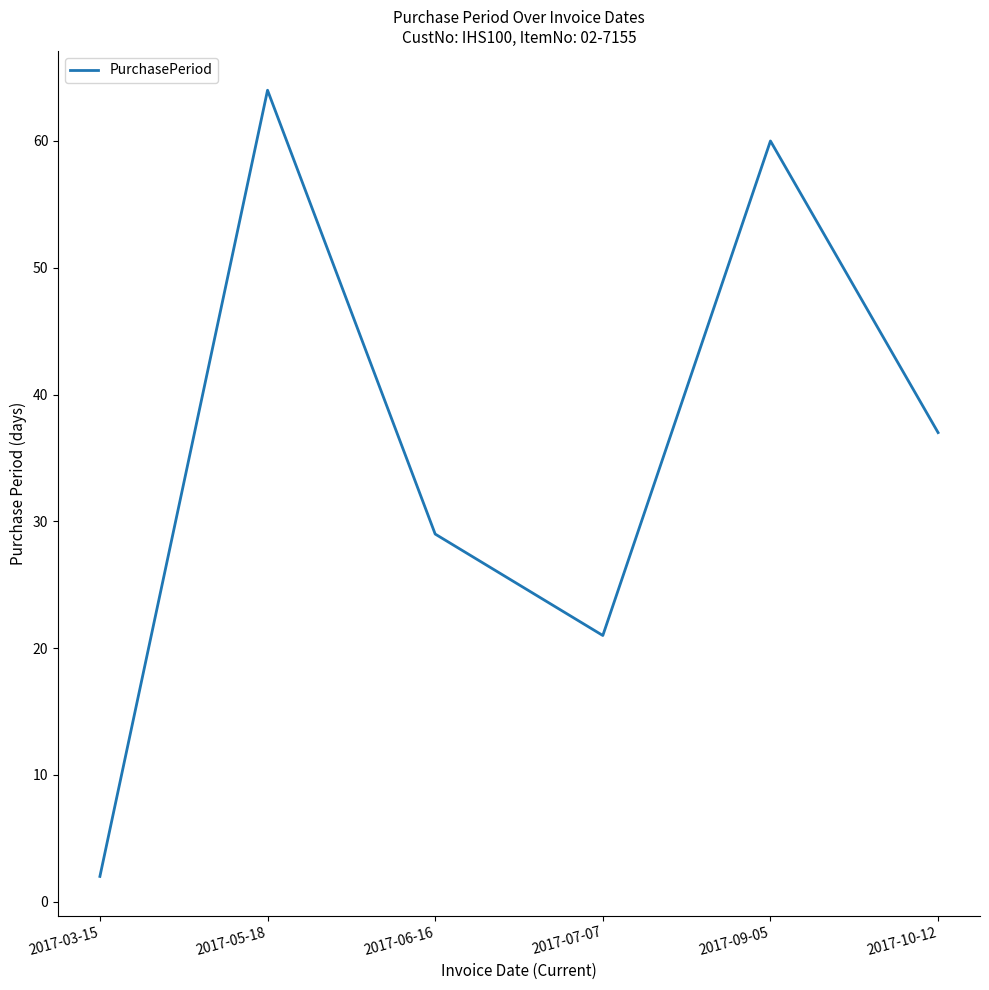

What is the greatest value displayed?

64